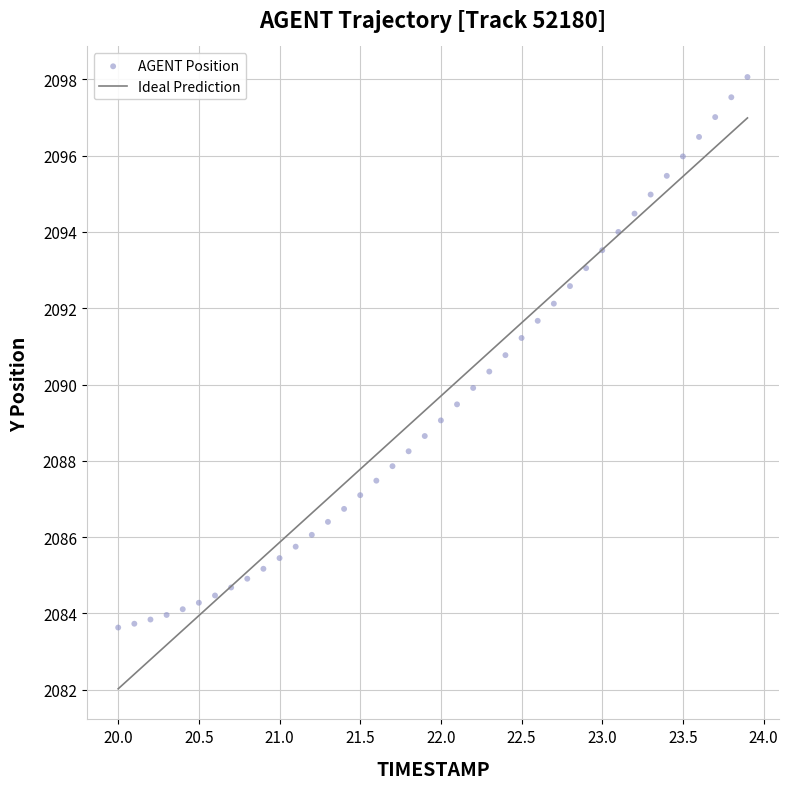

What is the range of Y values (max minus min)?

14.4